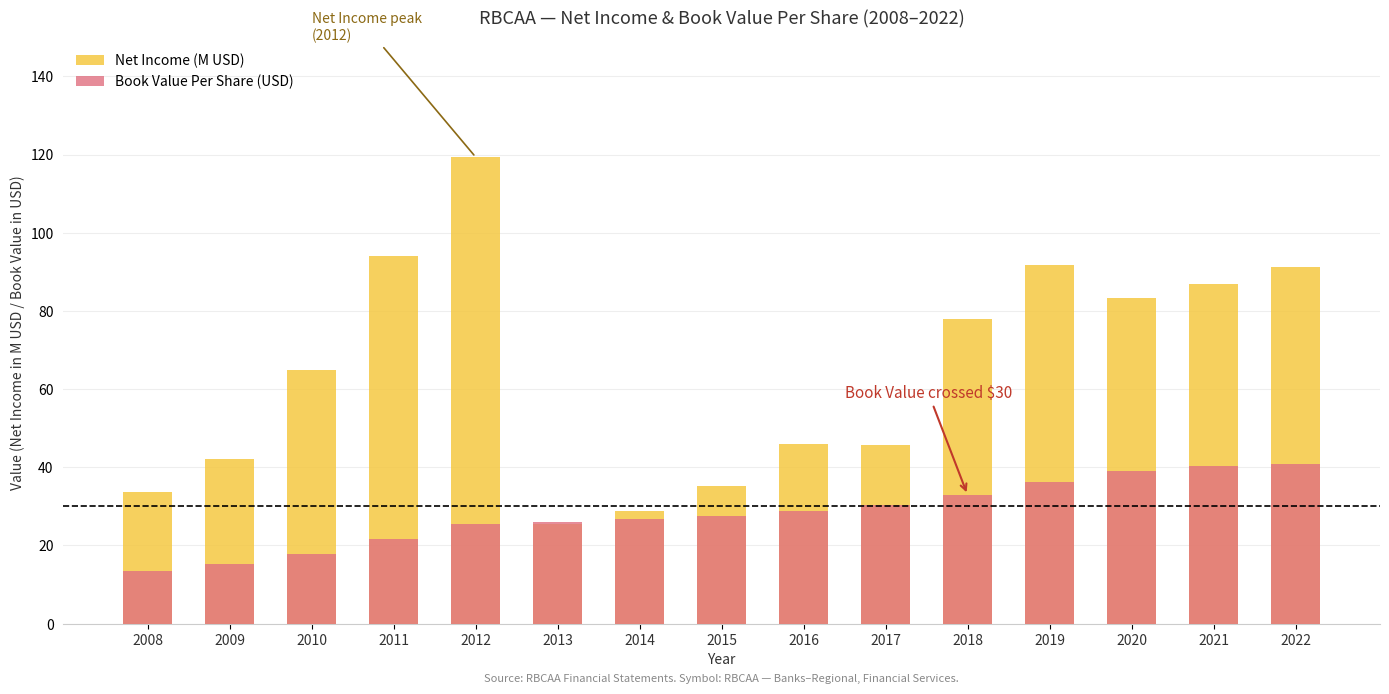

Rank the series at 2020 from highest to lowest value.

Net Income (M USD), Book Value Per Share (USD)